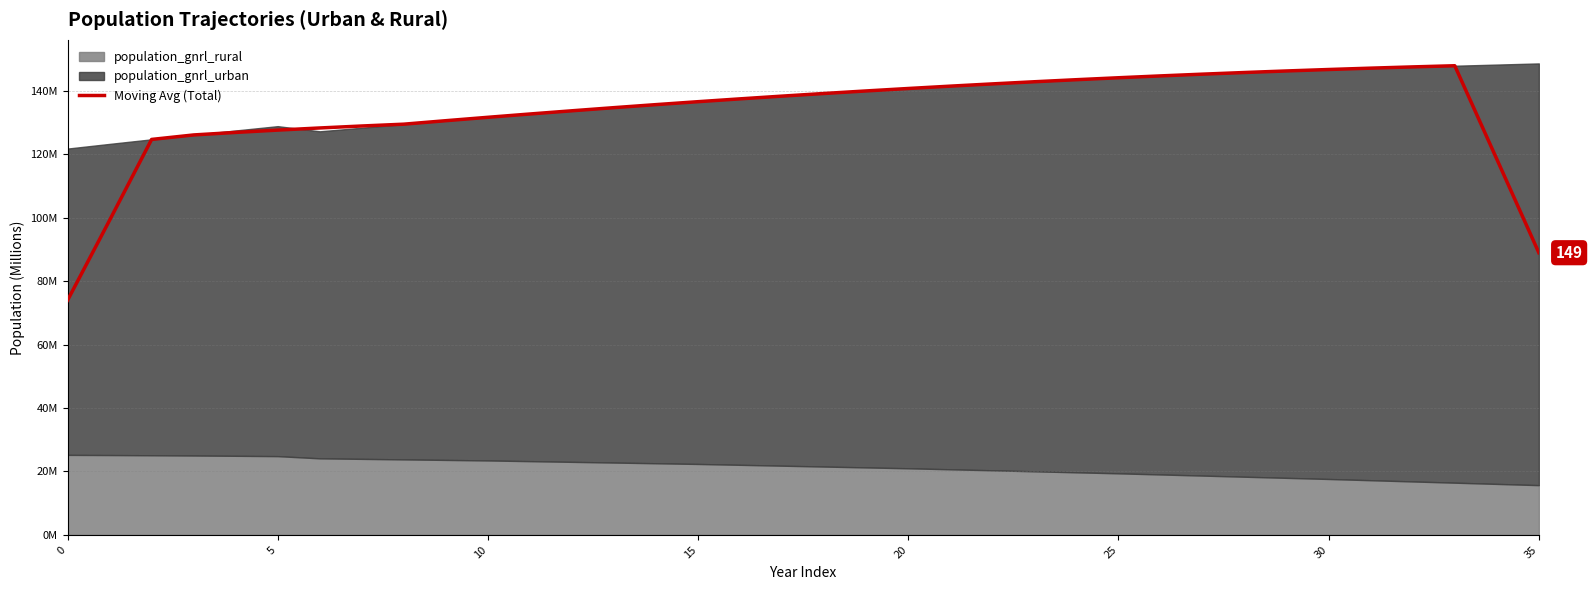

What is the change in value from 32 to 35?

-58.6